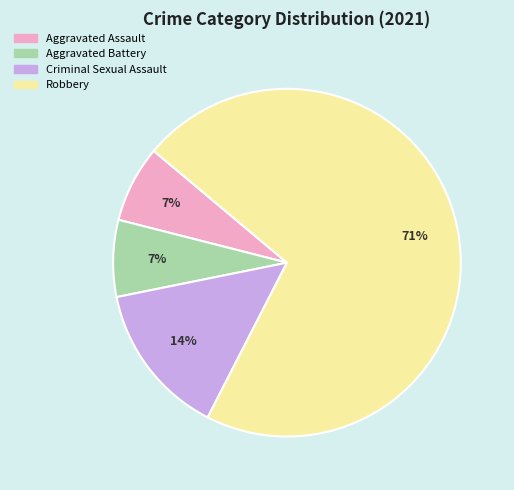

To the nearest percent, what percentage of the pie is Criminal Sexual Assault?

14%